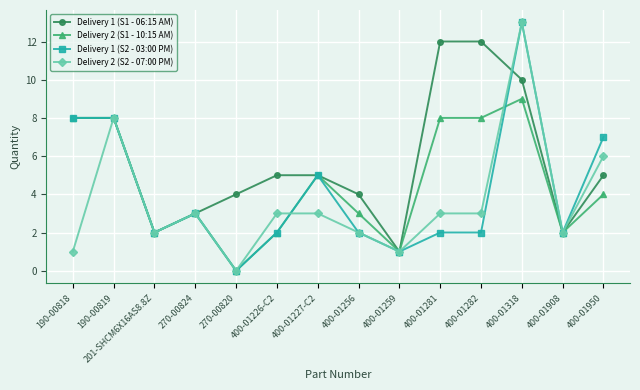

Is it true that Delivery 1 (S2 - 03:00 PM) equals 0 at 400-01259?

False